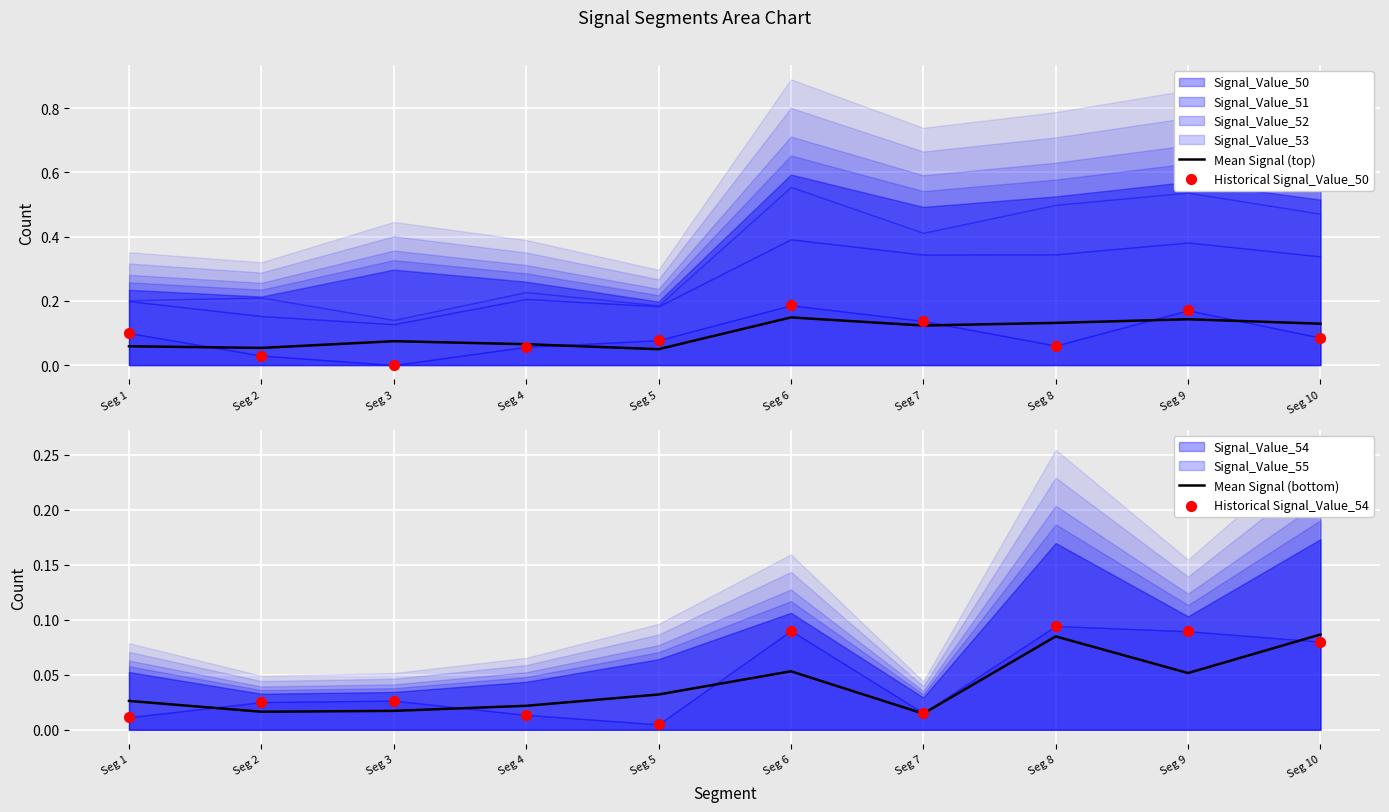

Which series contains the lowest Y value?

Historical Signal_Value_50